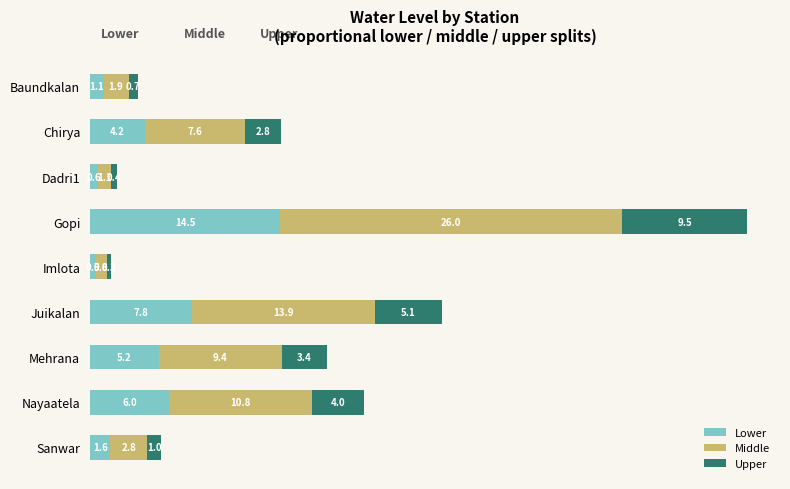

The value of Lower at Chirya is 7.1. True or false?

False